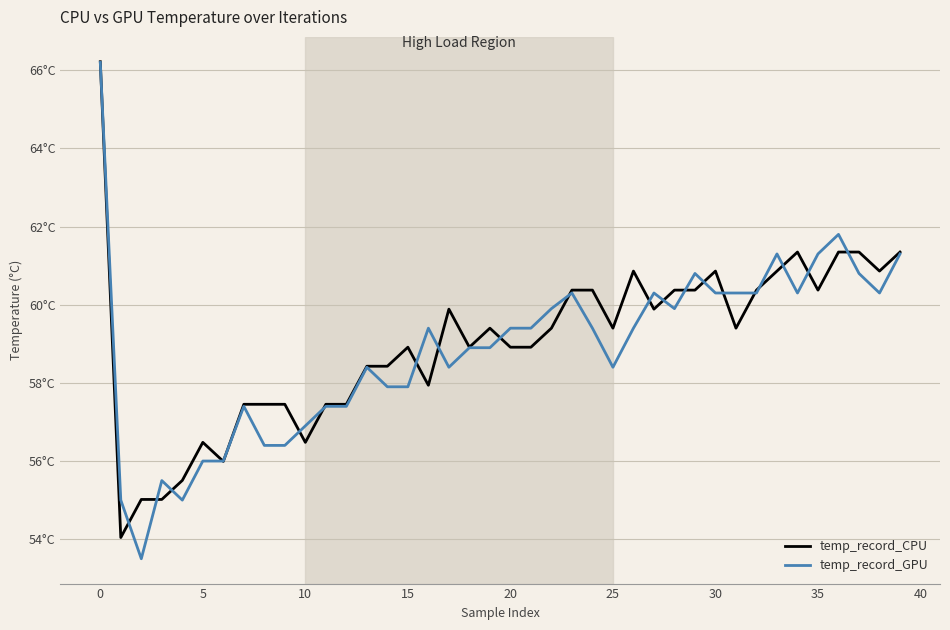

True or false: temp_record_CPU has more than 2 points higher than both neighbors.

True